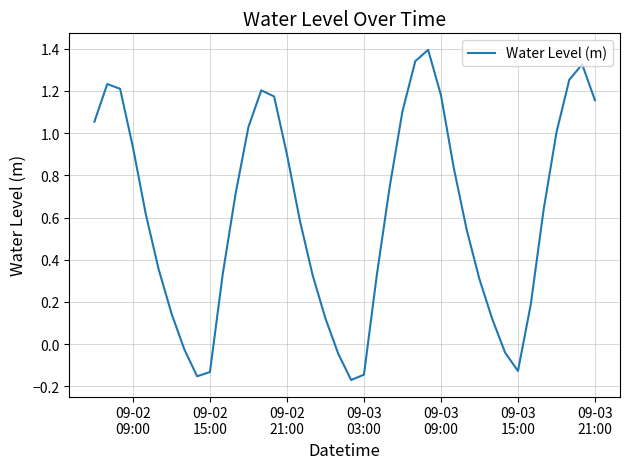

What is the greatest value displayed?

1.4